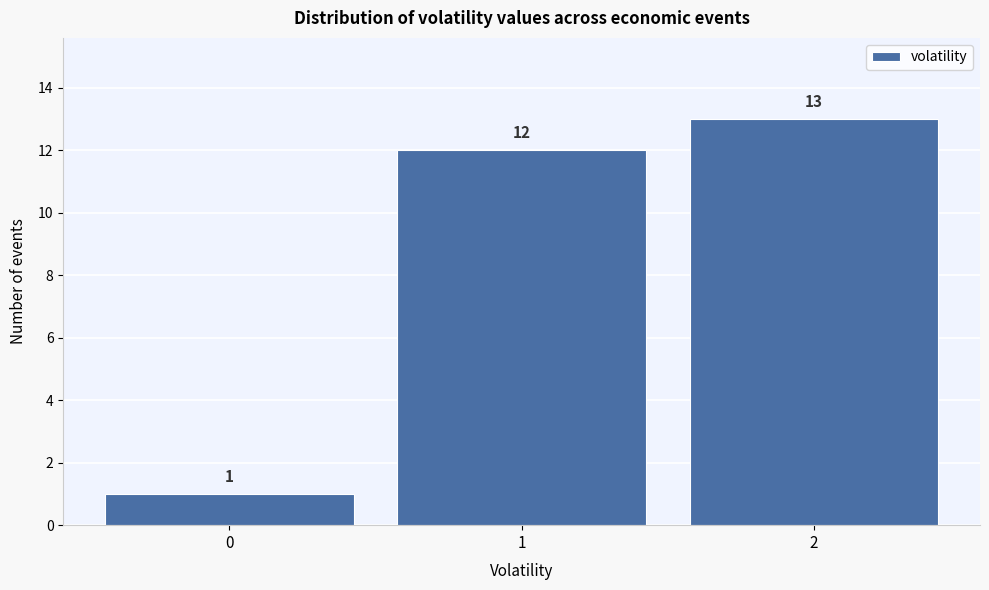

Over which range of the x-axis is the bar tallest?

1.5 to 2.5